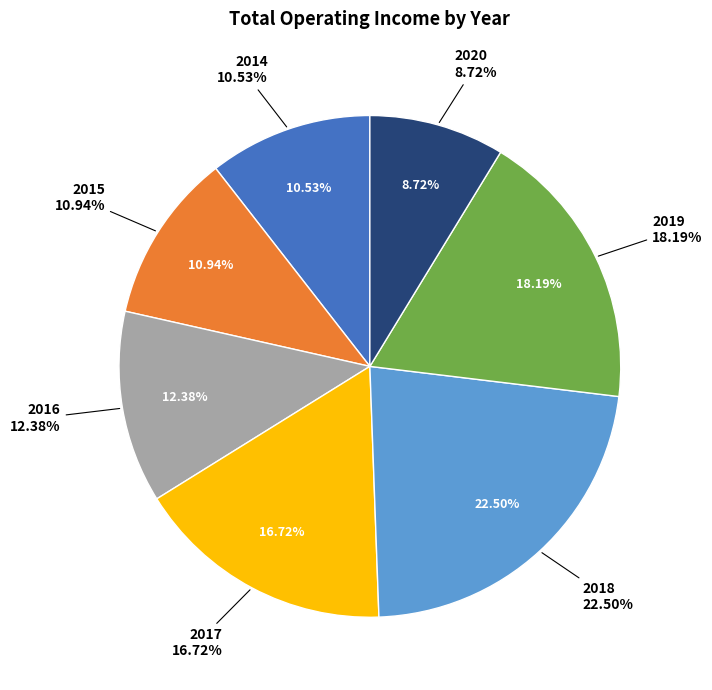

Is the sum of 2018 and 2017 greater than half?

No